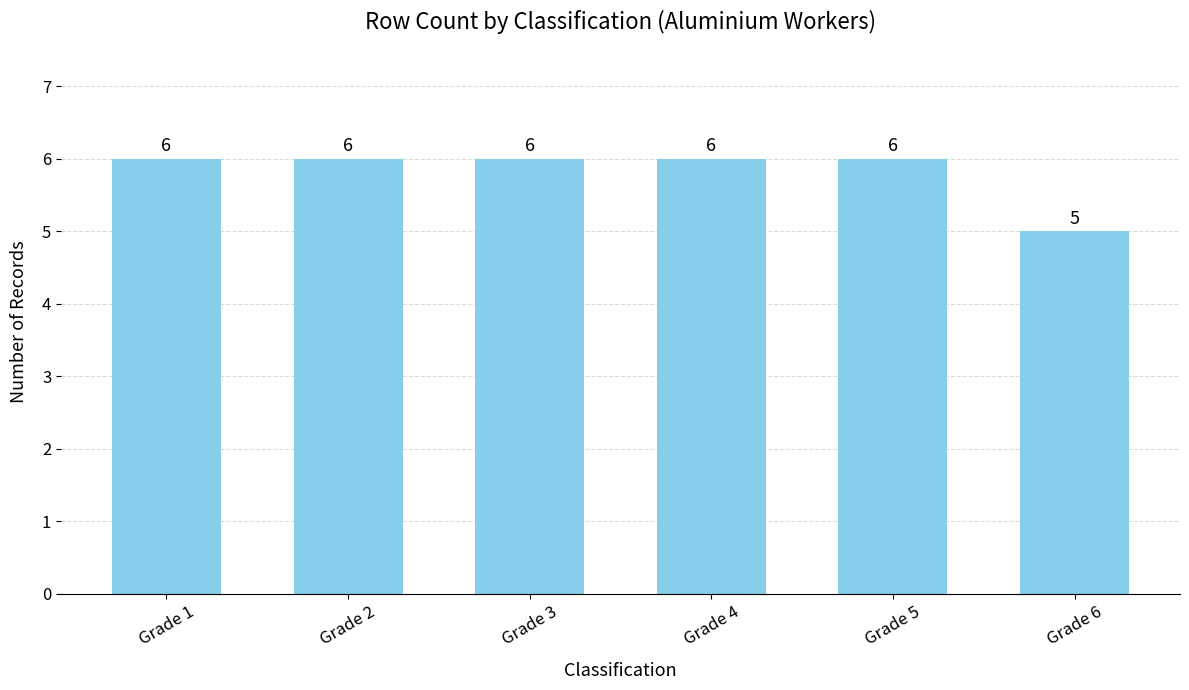

Reading left to right, transcribe all the data shown in this chart.

Grade 1=6	Grade 2=6	Grade 3=6	Grade 4=6	Grade 5=6	Grade 6=5